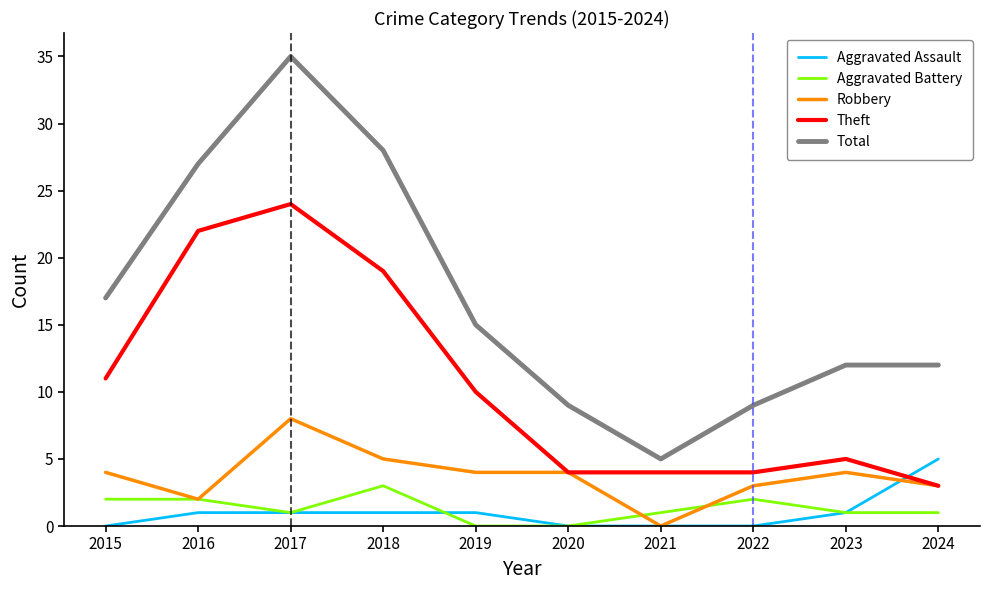

At which category is the sum across all series the highest?

2017